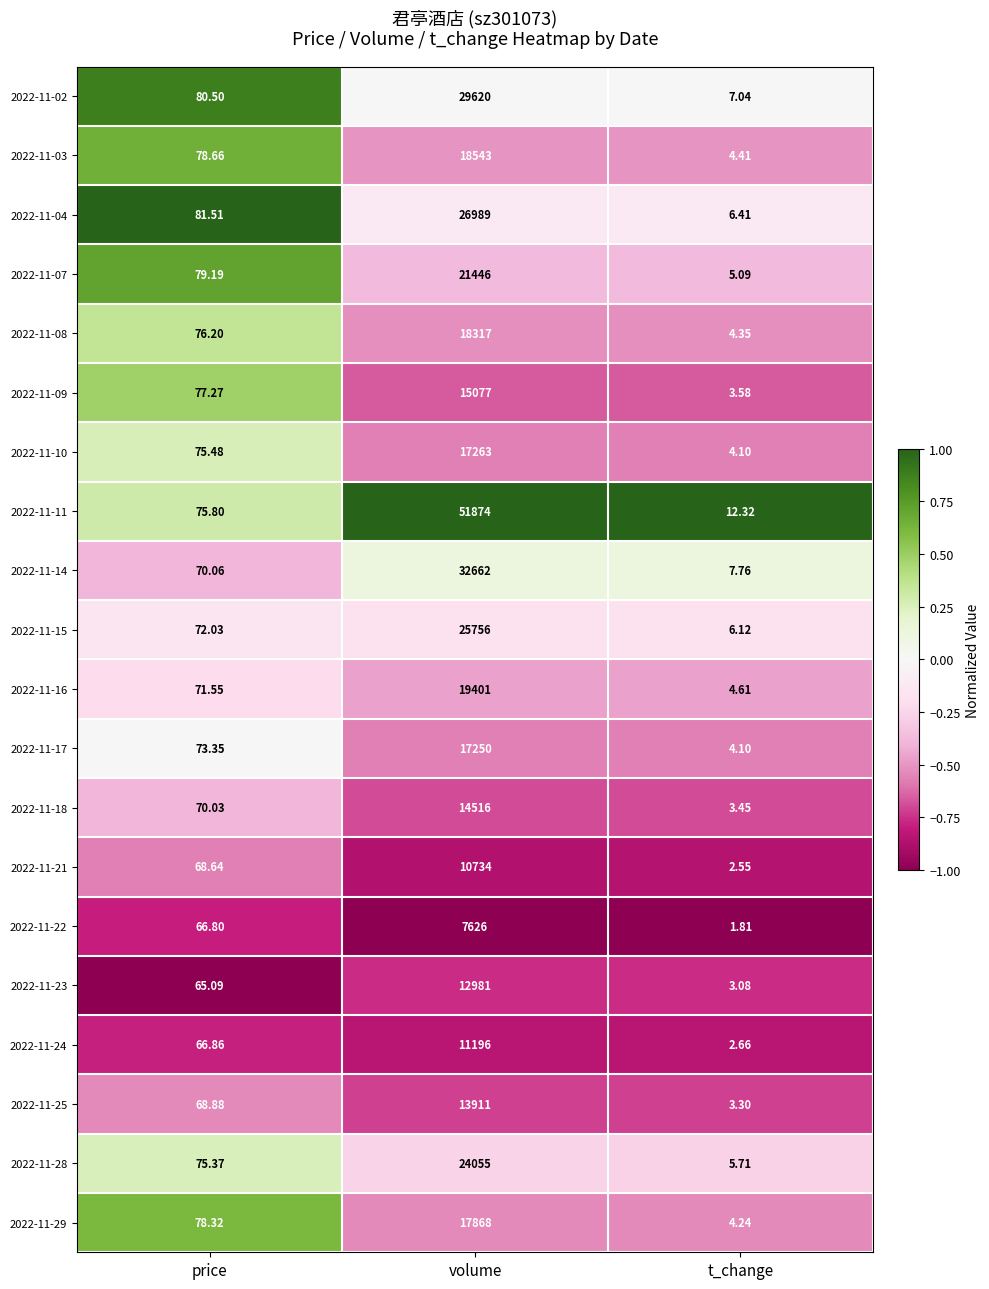

What is the greatest value displayed?

51874.0